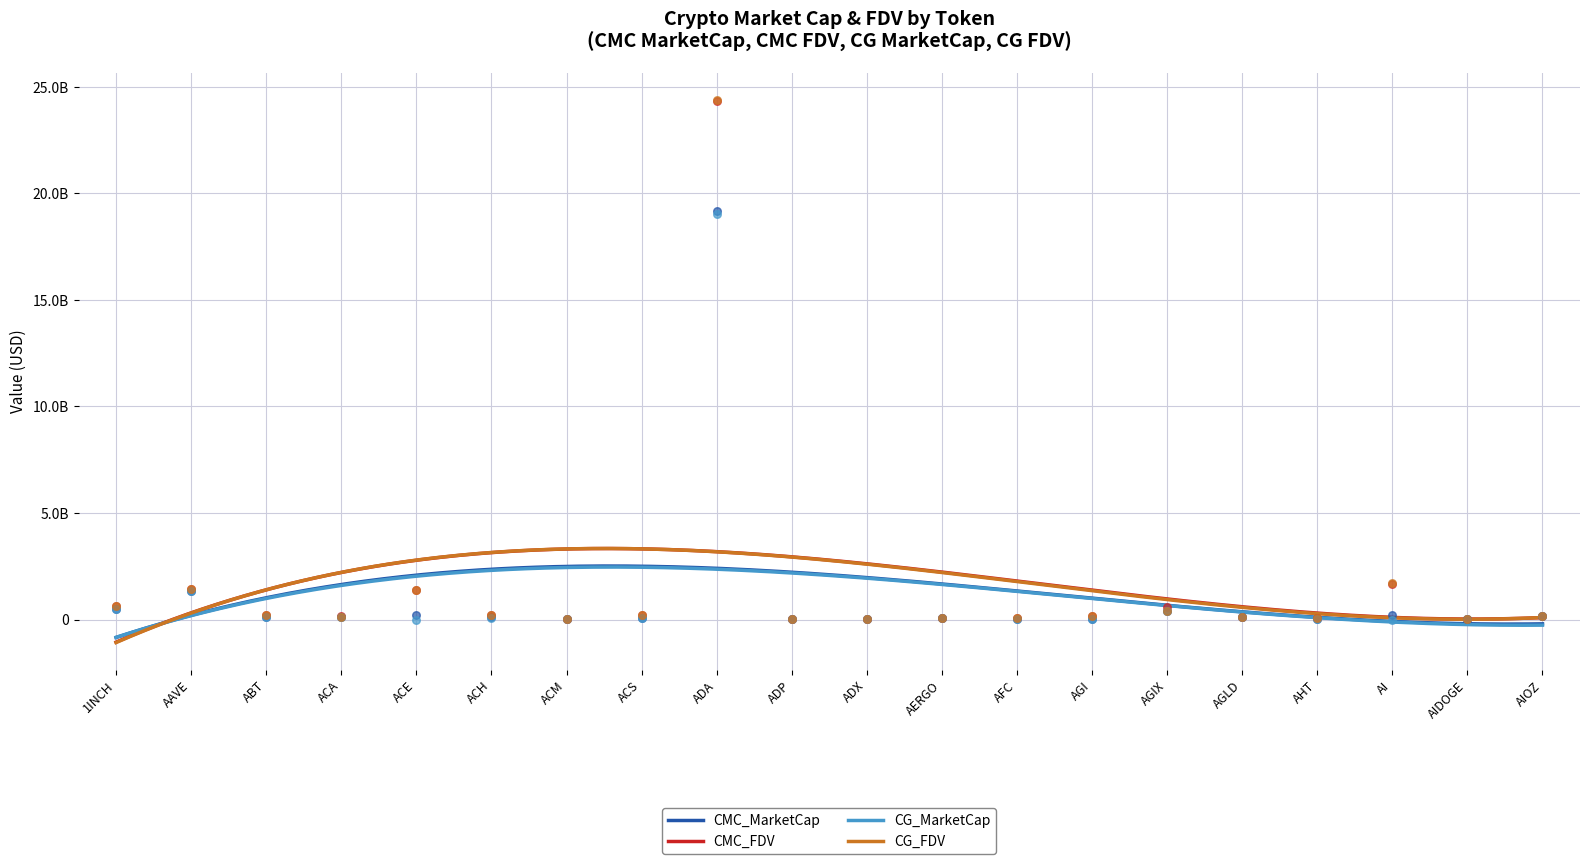

Which series reaches the maximum Y coordinate?

CG_FDV